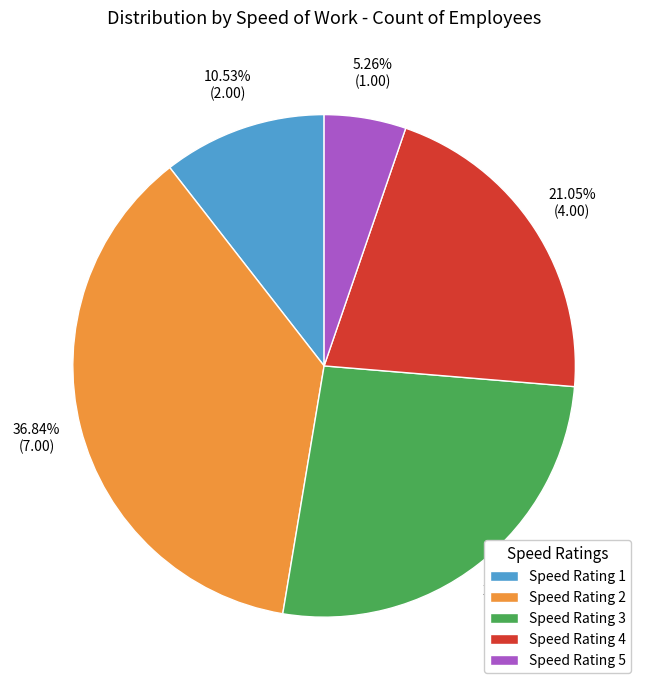

What is the ratio of the value at Speed Rating 3 to the value at Speed Rating 2?

0.7